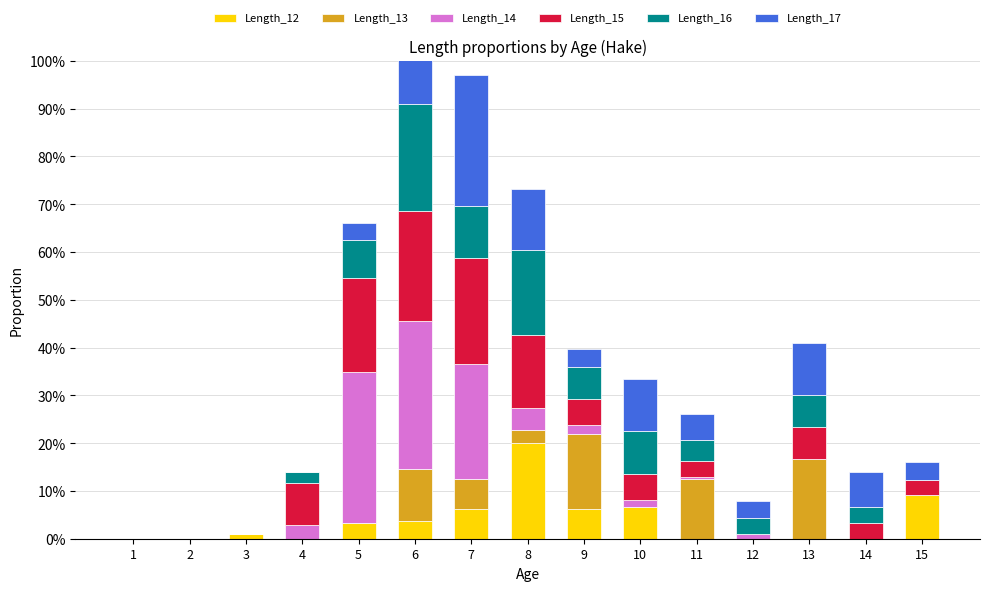

List the series in order of their peak value, highest first.

Length_14, Length_17, Length_15, Length_16, Length_12, Length_13